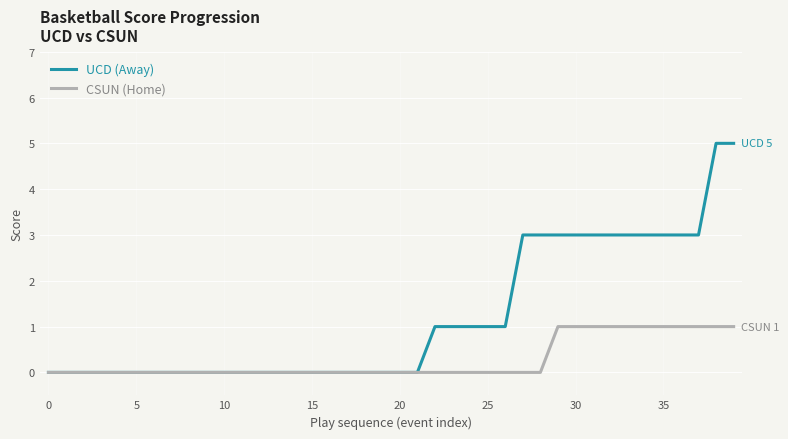

How many lines are shown in the chart?

2